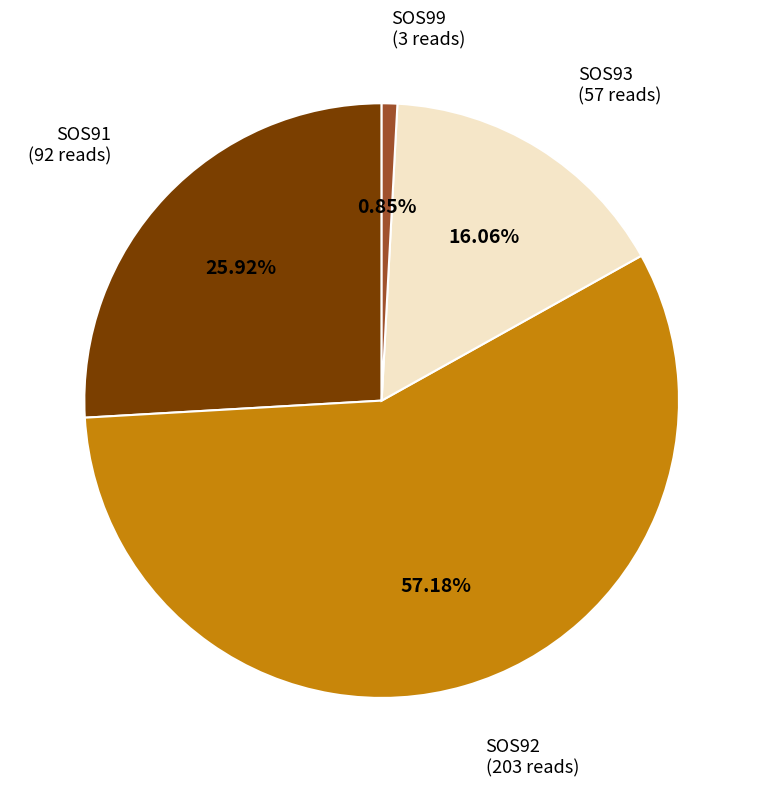

Is there any slice that represents more than half of the pie?

Yes